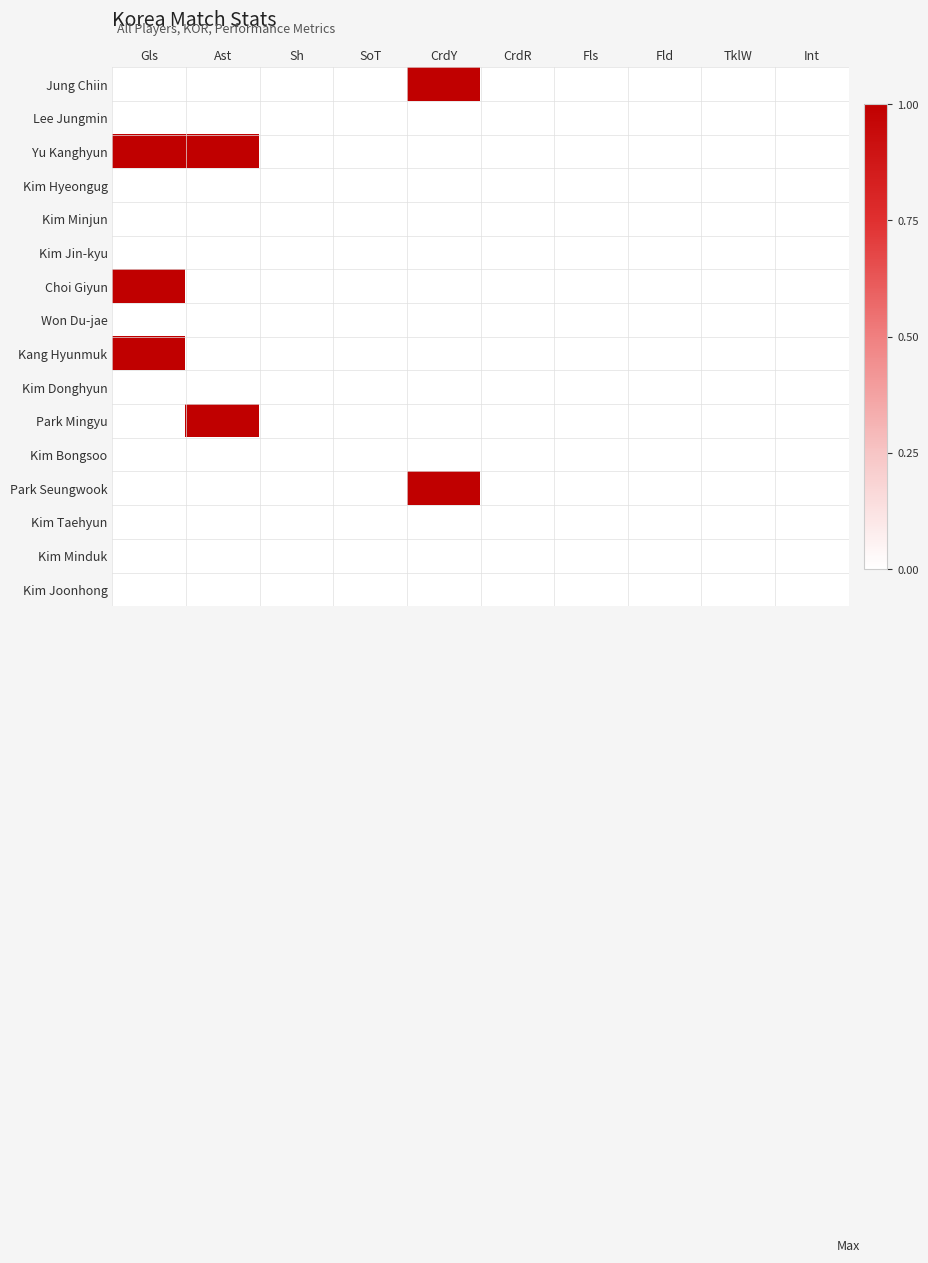

Which series has the largest range (max minus min)?

Jung Chiin